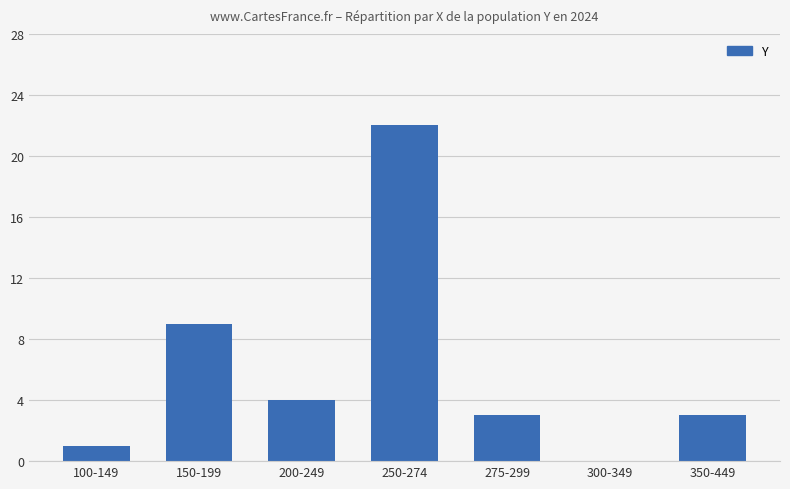

What is the change in value from 250-274 to 275-299?

-19